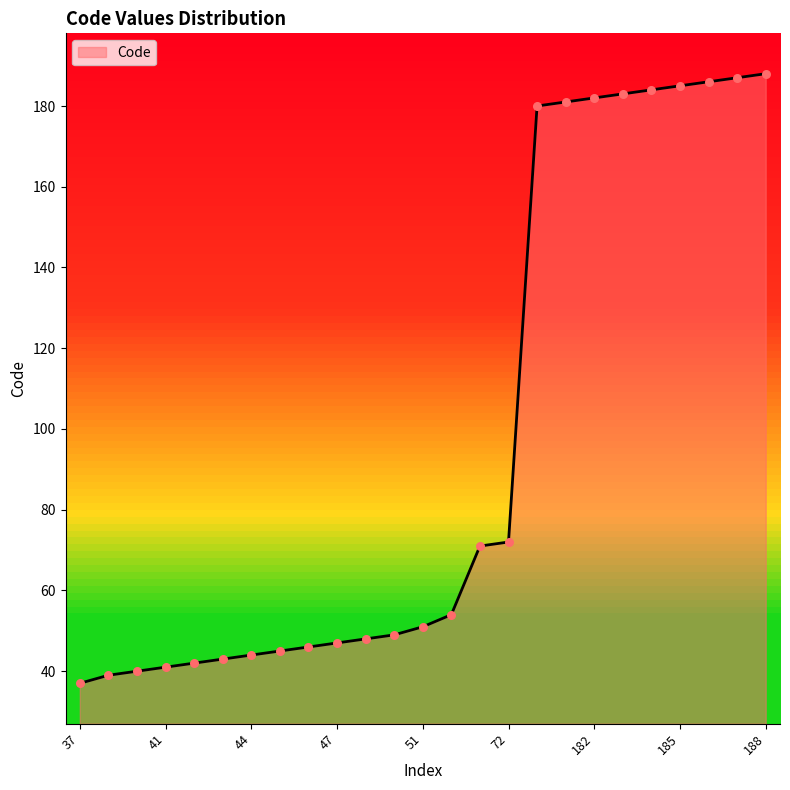

What is the maximum value shown in the chart?

188